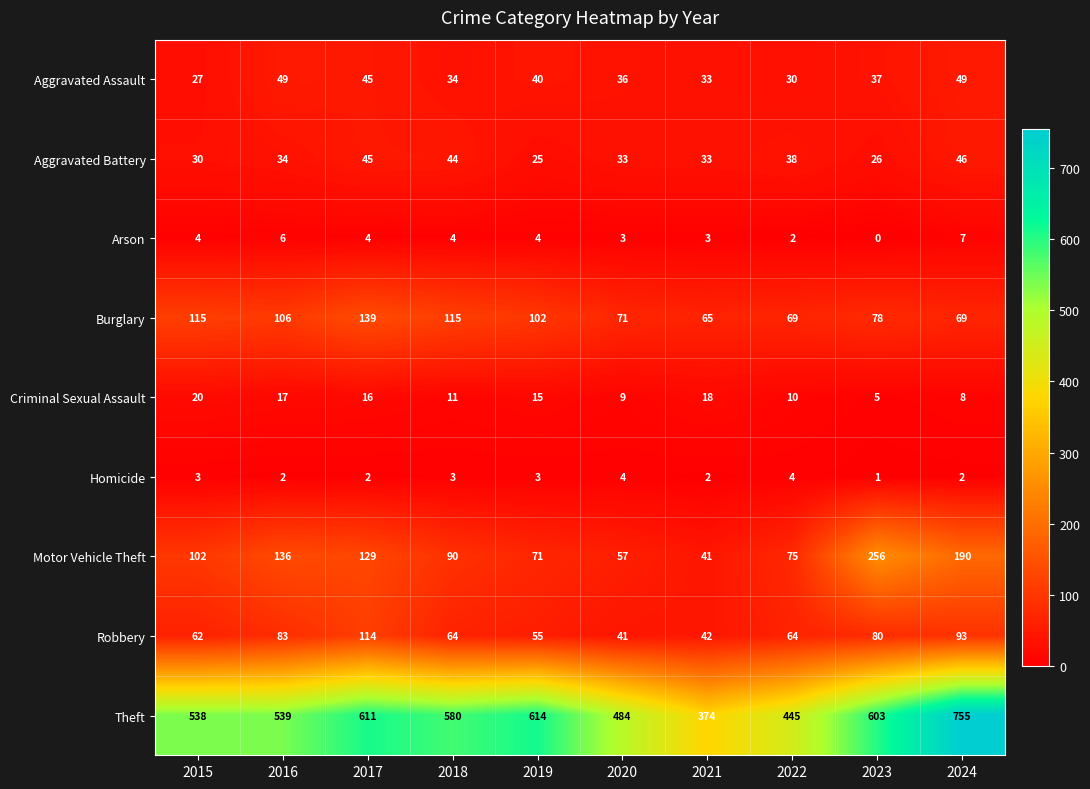

At which category does the chart reach its peak across all series?

2024